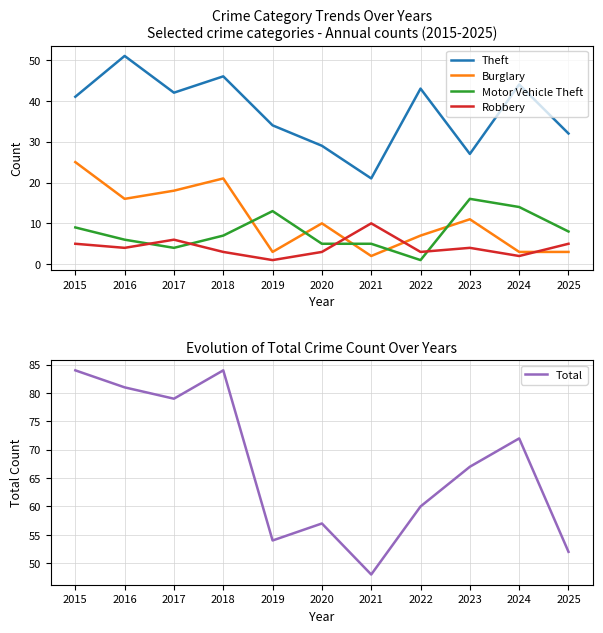

The value of Theft at 2017 is 65. True or false?

False